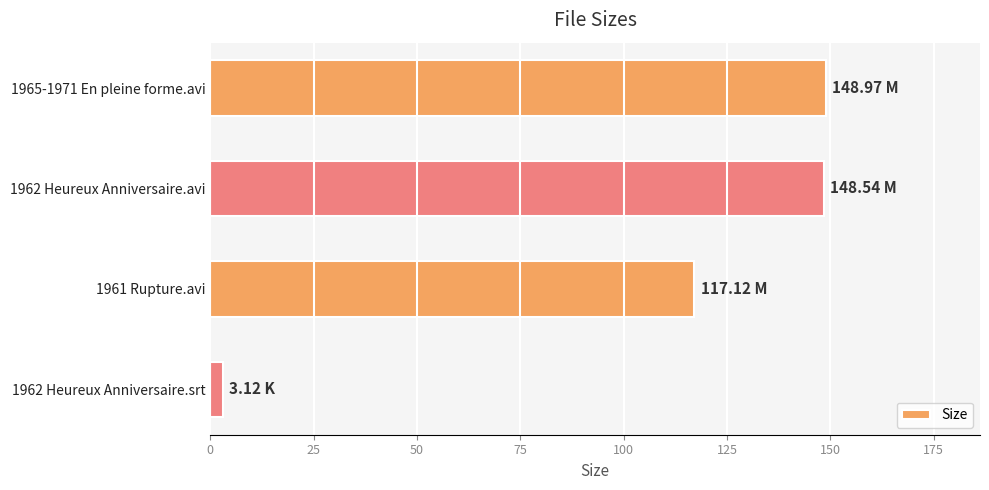

At which category does the chart reach its minimum across all series?

1962 Heureux Anniversaire.srt